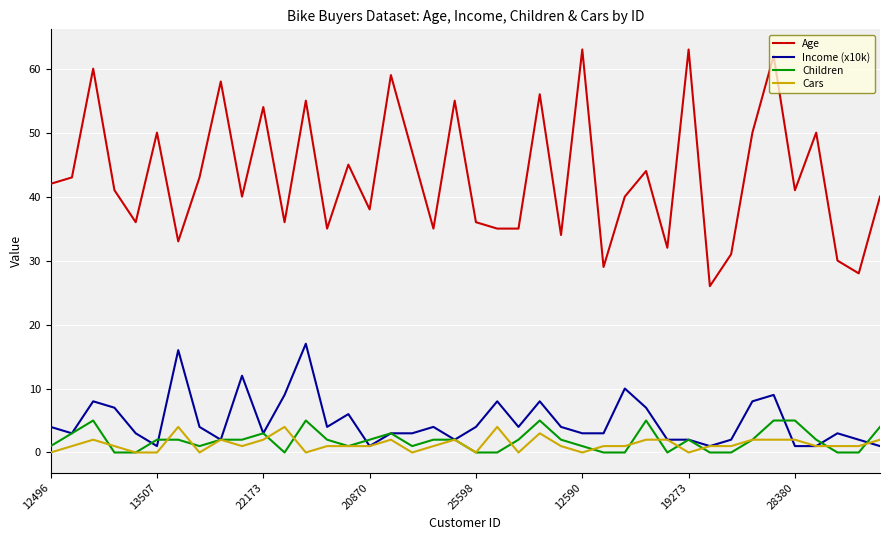

What is the maximum value shown in the chart?

63